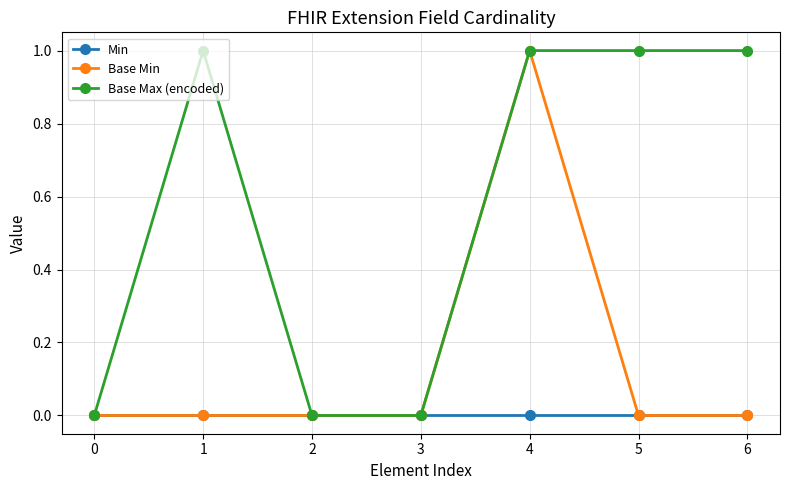

Where is the first local maximum for Base Max (encoded)?

1